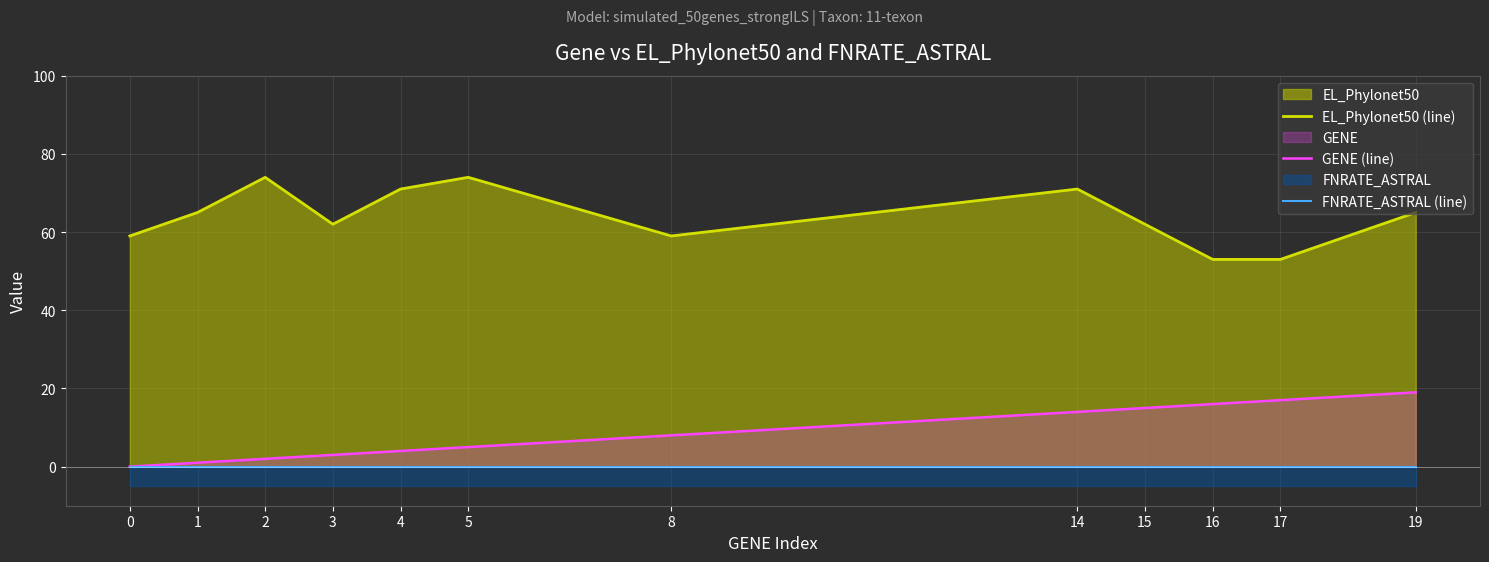

True or false: EL_Phylonet50 (line) and FNRATE_ASTRAL (line) cross at least once.

False